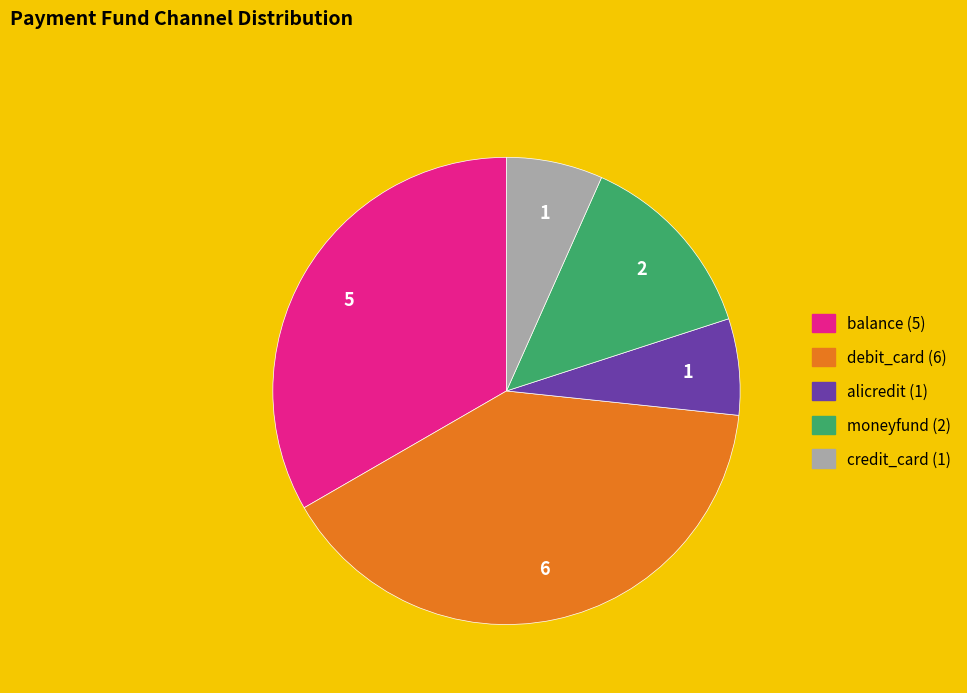

Which slice is the largest?

debit_card